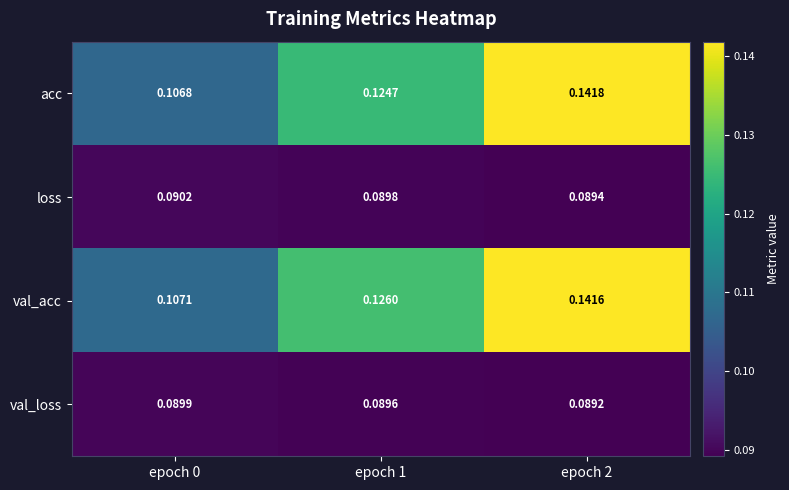

Between epoch 0 and epoch 1, which series saw the biggest shift?

val_acc